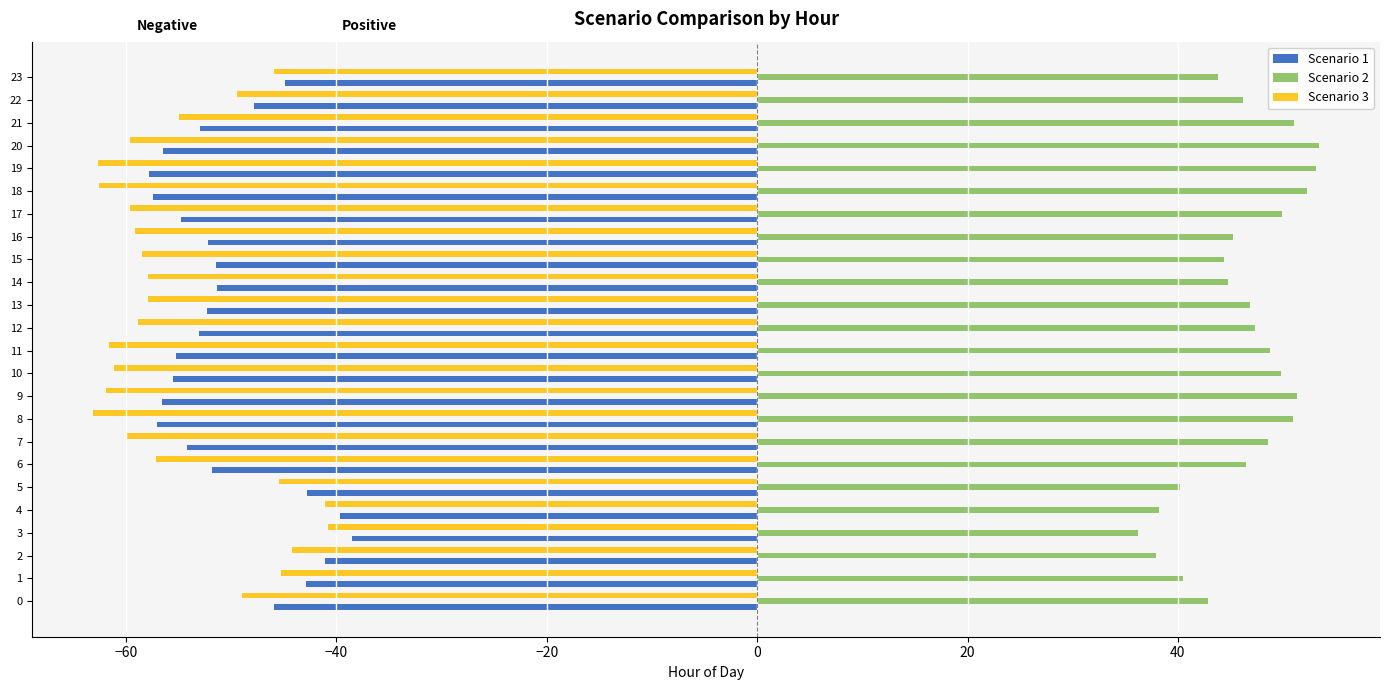

What is the difference between the highest and lowest values at 8?

114.0